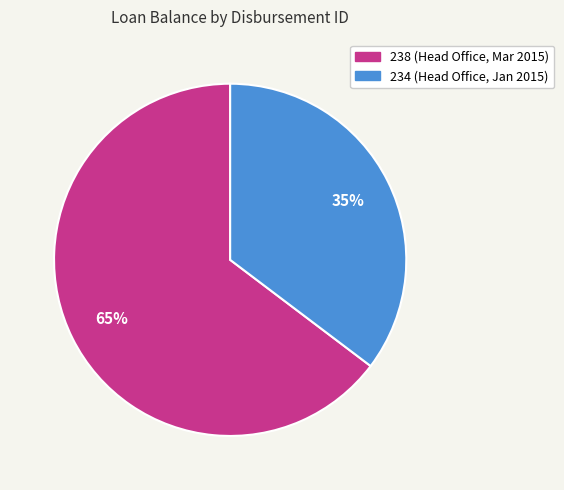

Rank the categories by value from highest to lowest.

238, 234